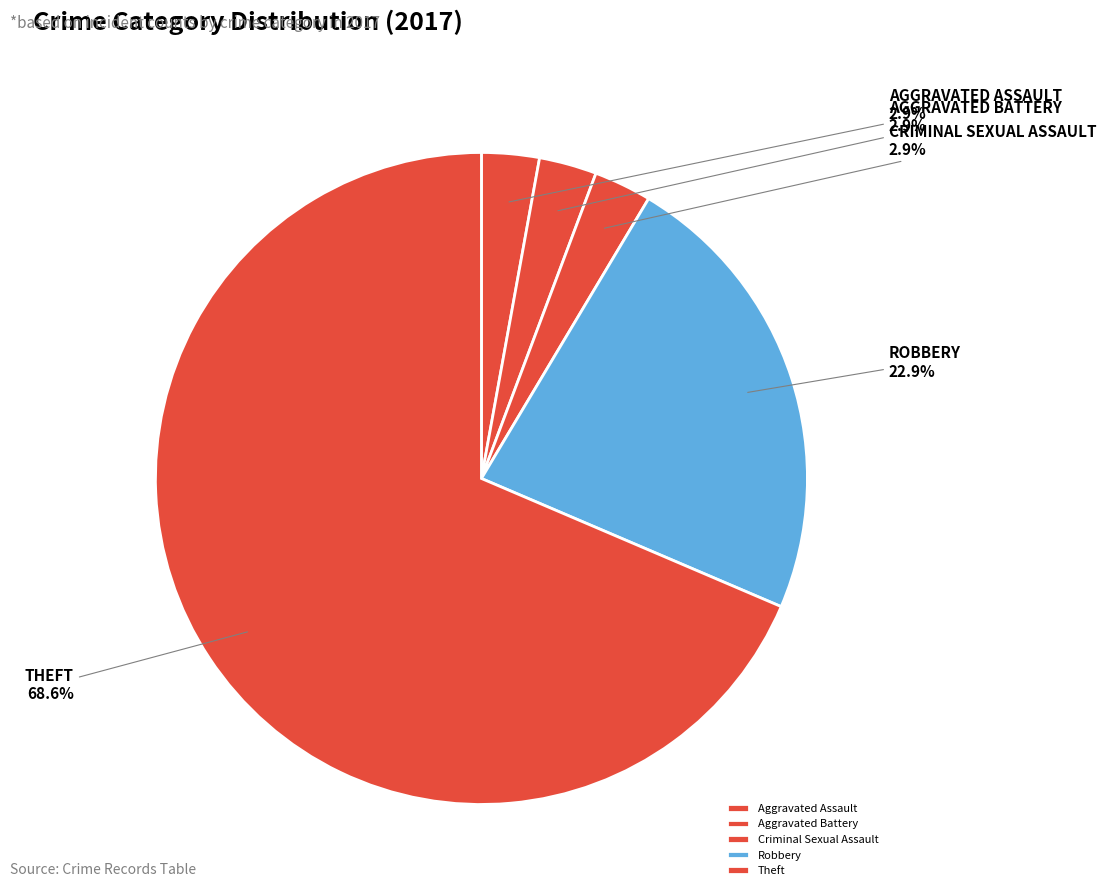

To the nearest percent, what is the average slice percentage?

20%